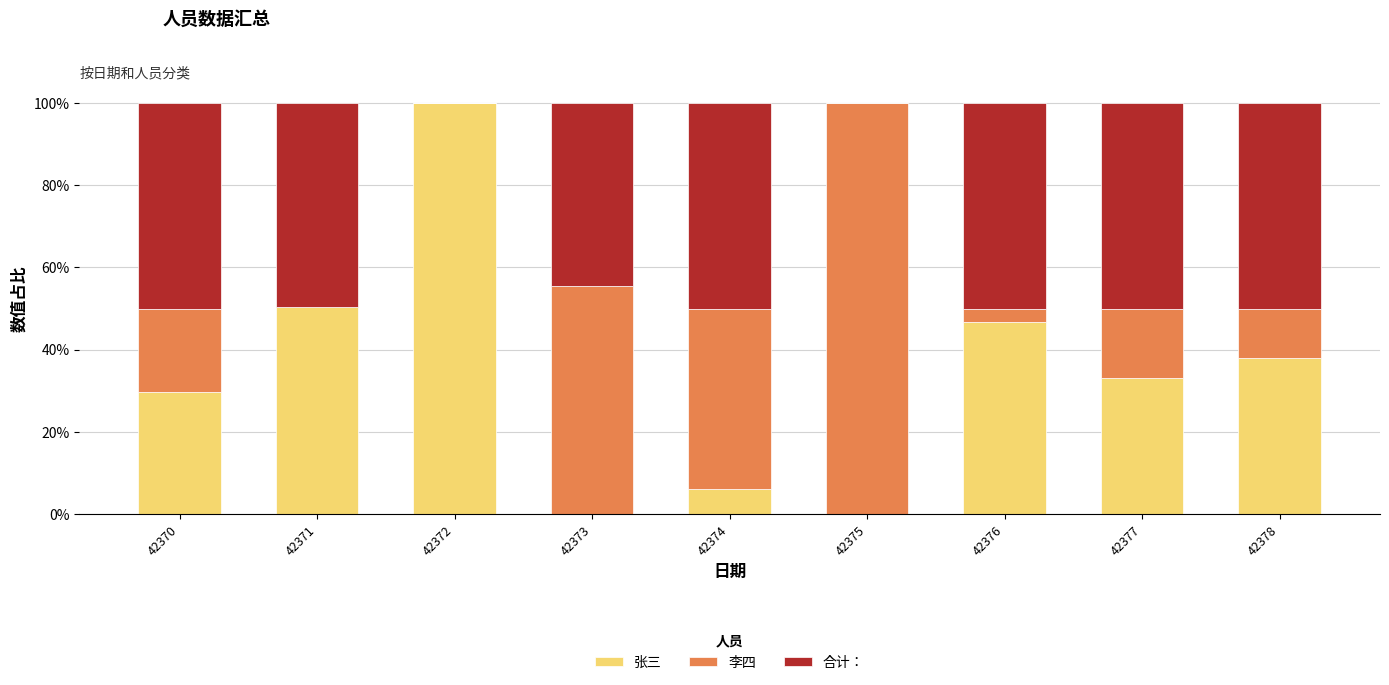

Is it true that 张三 equals 50.5 at 42377?

False